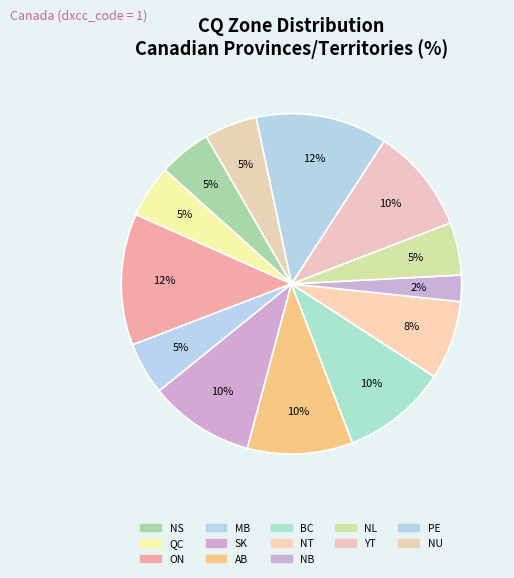

Which category has the smallest portion of the pie?

NB